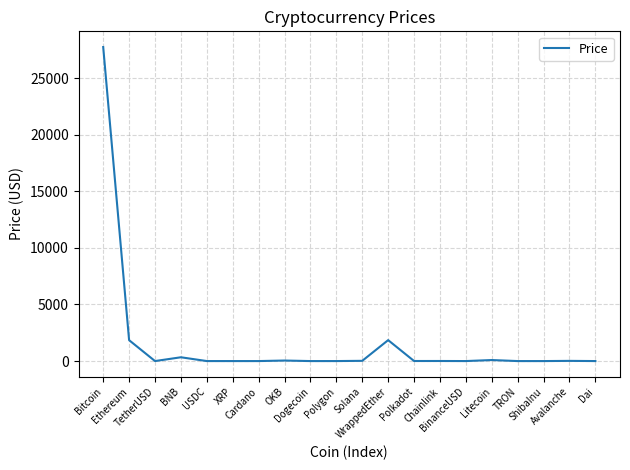

How many interior local valleys (lower than both neighbors) does the data have?

6